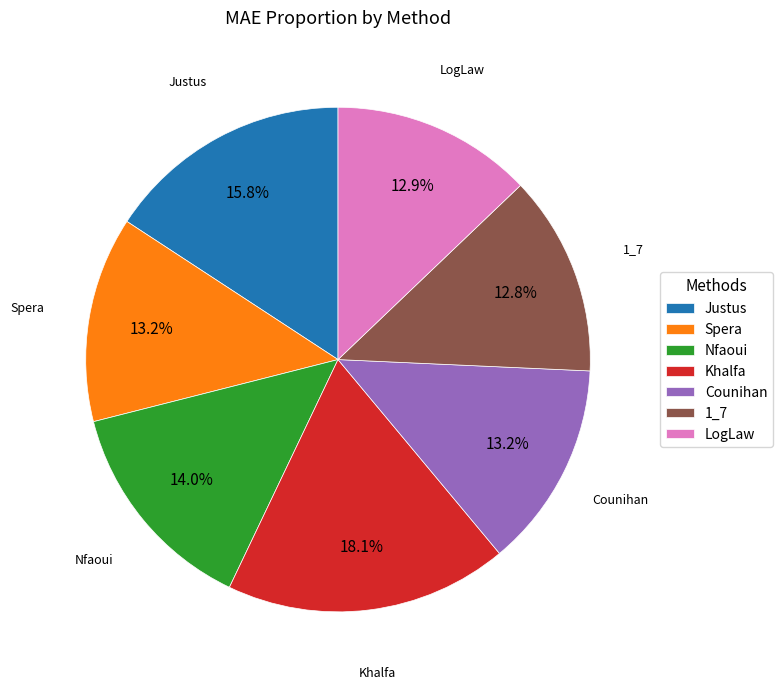

Combined, what portion of the pie is LogLaw and Khalfa?

31.0%